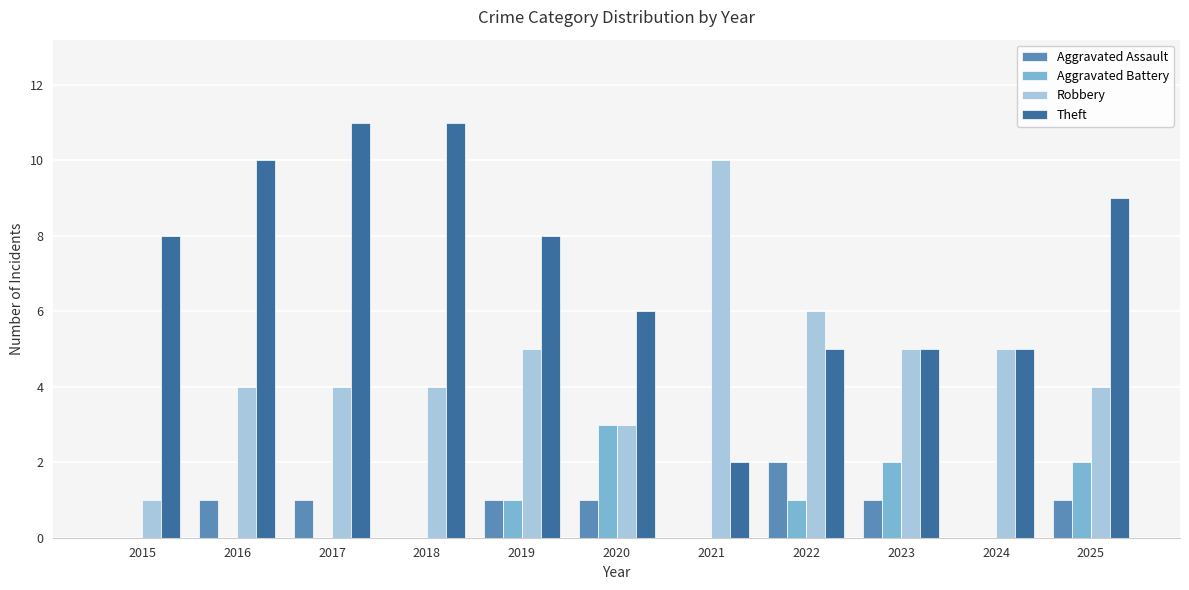

What are all the series names shown in the legend?

Aggravated Assault, Aggravated Battery, Robbery, Theft